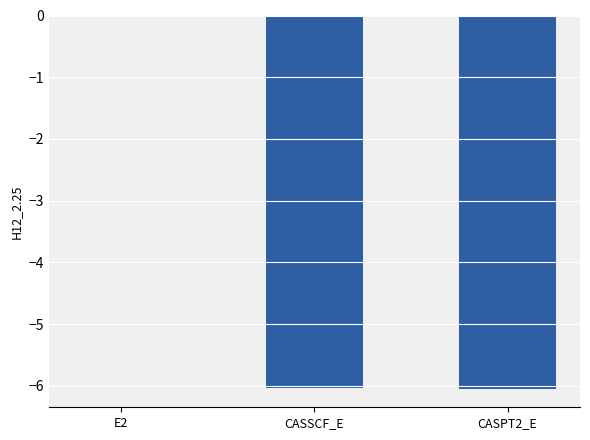

Is it true that the value at CASPT2_E is -8.4?

False